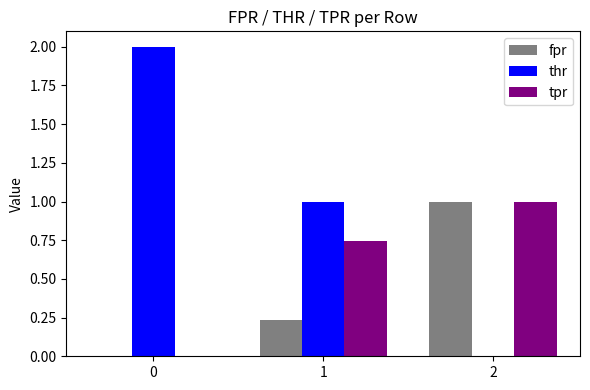

Are the bars horizontal?

No